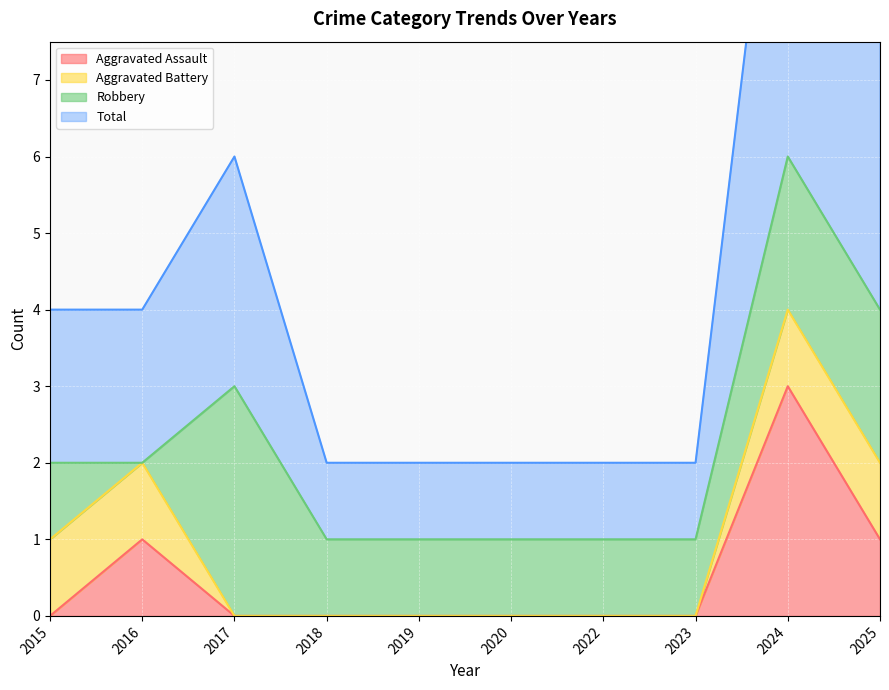

True or false: Aggravated Assault has a value of 2 at 2015.

False